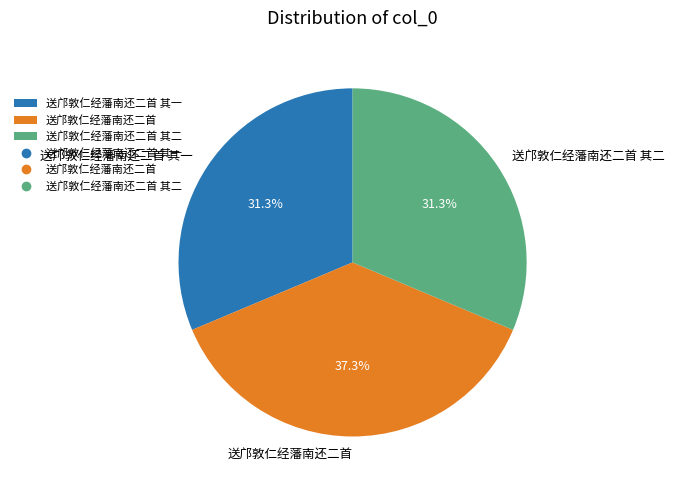

Is it true that 送邝敦仁经藩南还二首 is 51% of the pie?

False